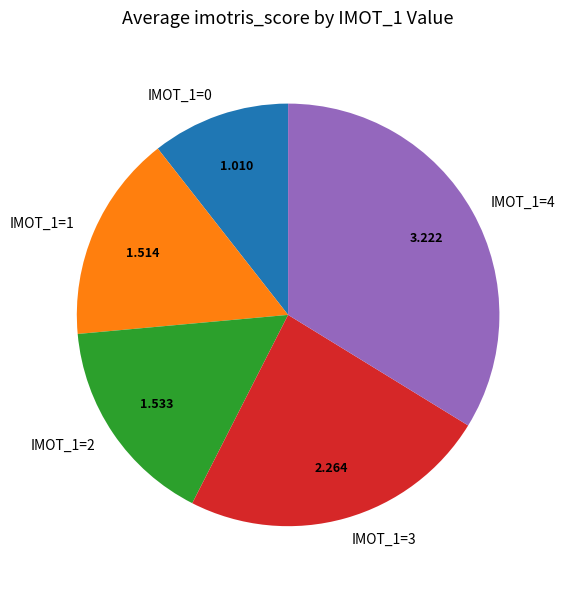

How many slices are in this pie chart?

5